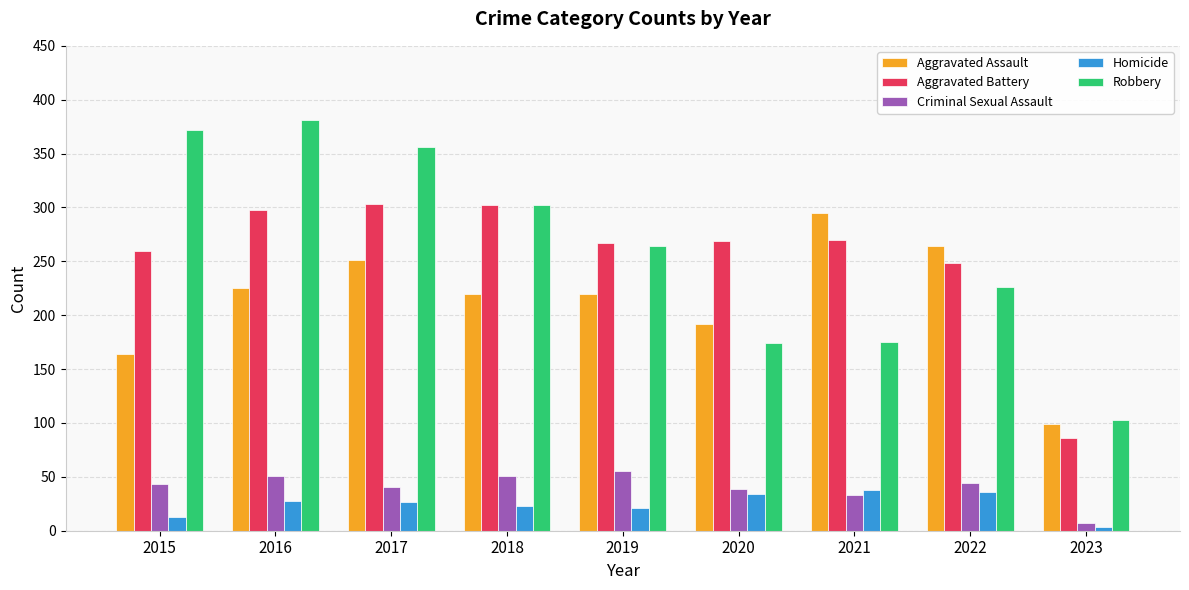

Which series changed the most between 2016 and 2021?

Robbery